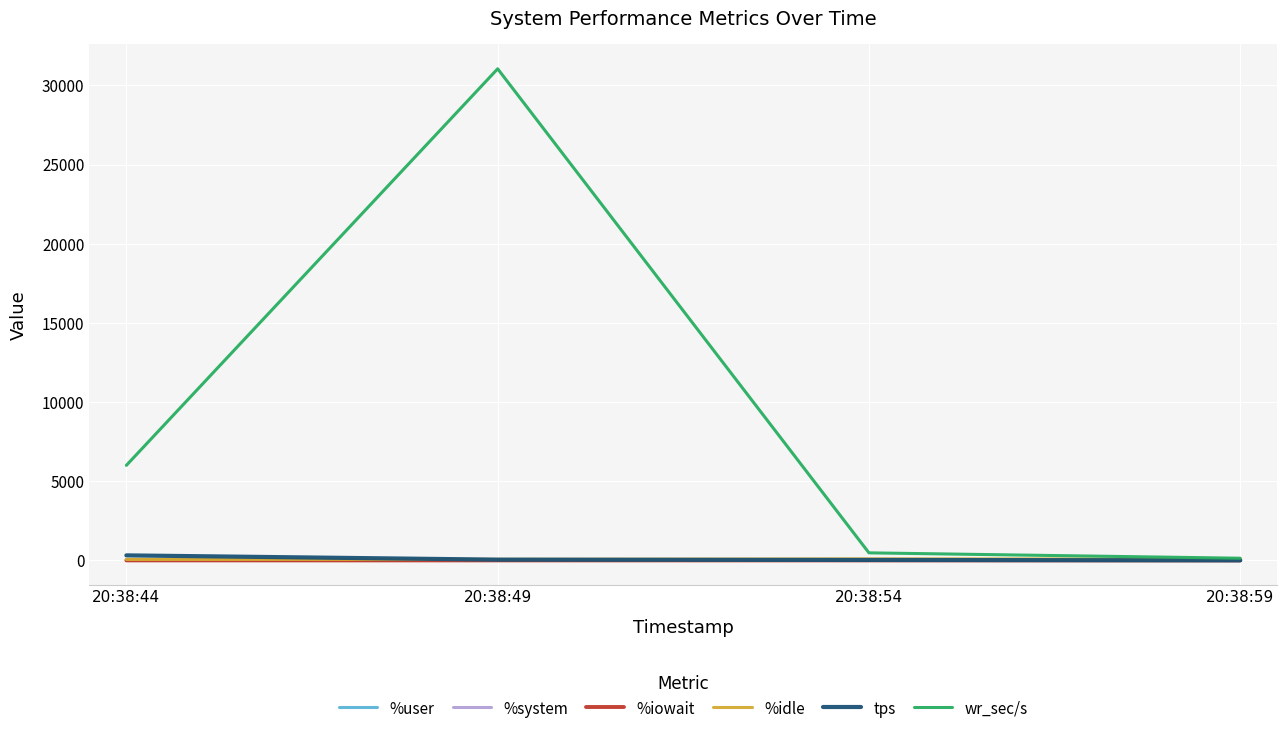

Does the chart have visible grid lines?

Yes